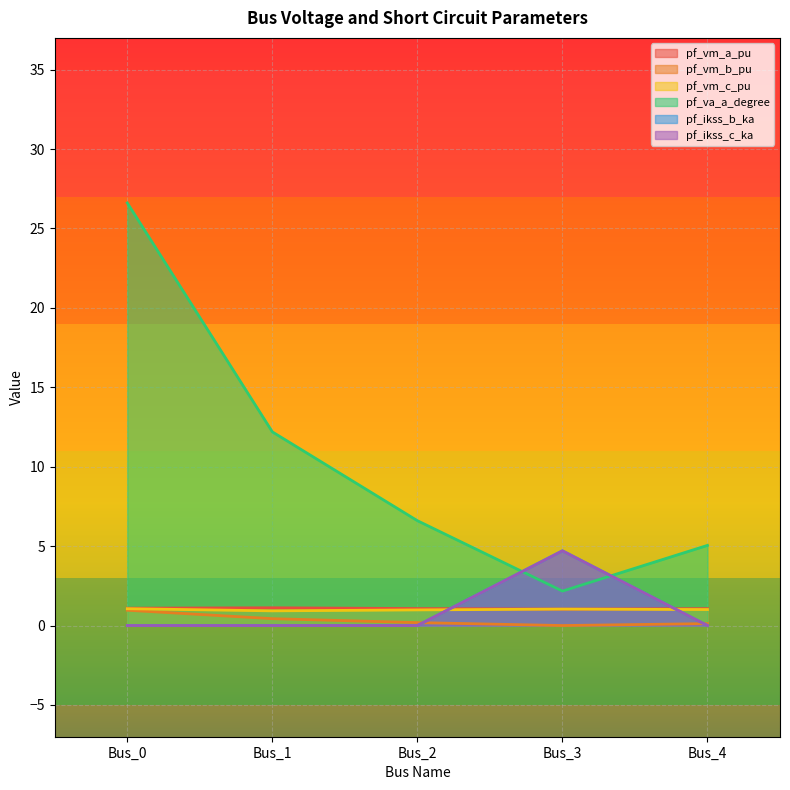

Reading left to right, what are all the values shown in this chart?

pf_vm_a_pu: Bus_0=1.1	Bus_1=1.1	Bus_2=1.1	Bus_3=1.0	Bus_4=1.1
pf_vm_b_pu: Bus_0=1.0	Bus_1=0.4	Bus_2=0.2	Bus_3=0.0	Bus_4=0.1
pf_vm_c_pu: Bus_0=1.1	Bus_1=0.9	Bus_2=1.0	Bus_3=1.0	Bus_4=1.0
pf_va_a_degree: Bus_0=26.6	Bus_1=12.2	Bus_2=6.6	Bus_3=2.2	Bus_4=5.0
pf_ikss_b_ka: Bus_0=0.0	Bus_1=0.0	Bus_2=0.0	Bus_3=4.7	Bus_4=0.0
pf_ikss_c_ka: Bus_0=0.0	Bus_1=0.0	Bus_2=0.0	Bus_3=4.7	Bus_4=0.0